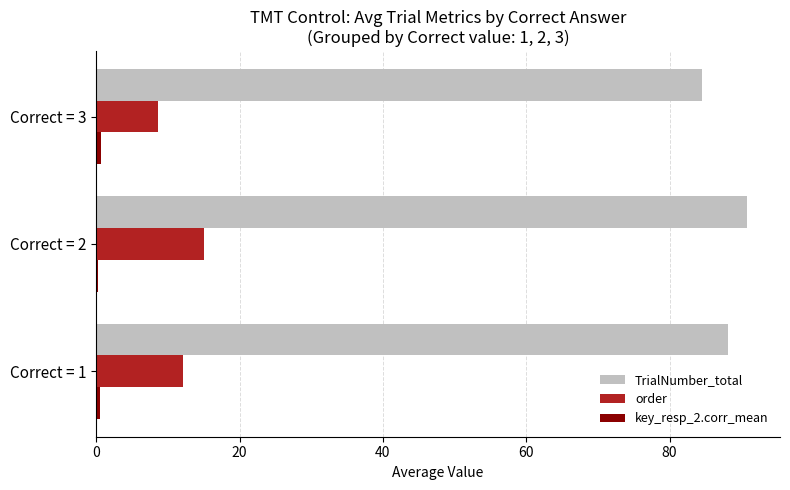

Which series has the largest total across all categories?

TrialNumber_total